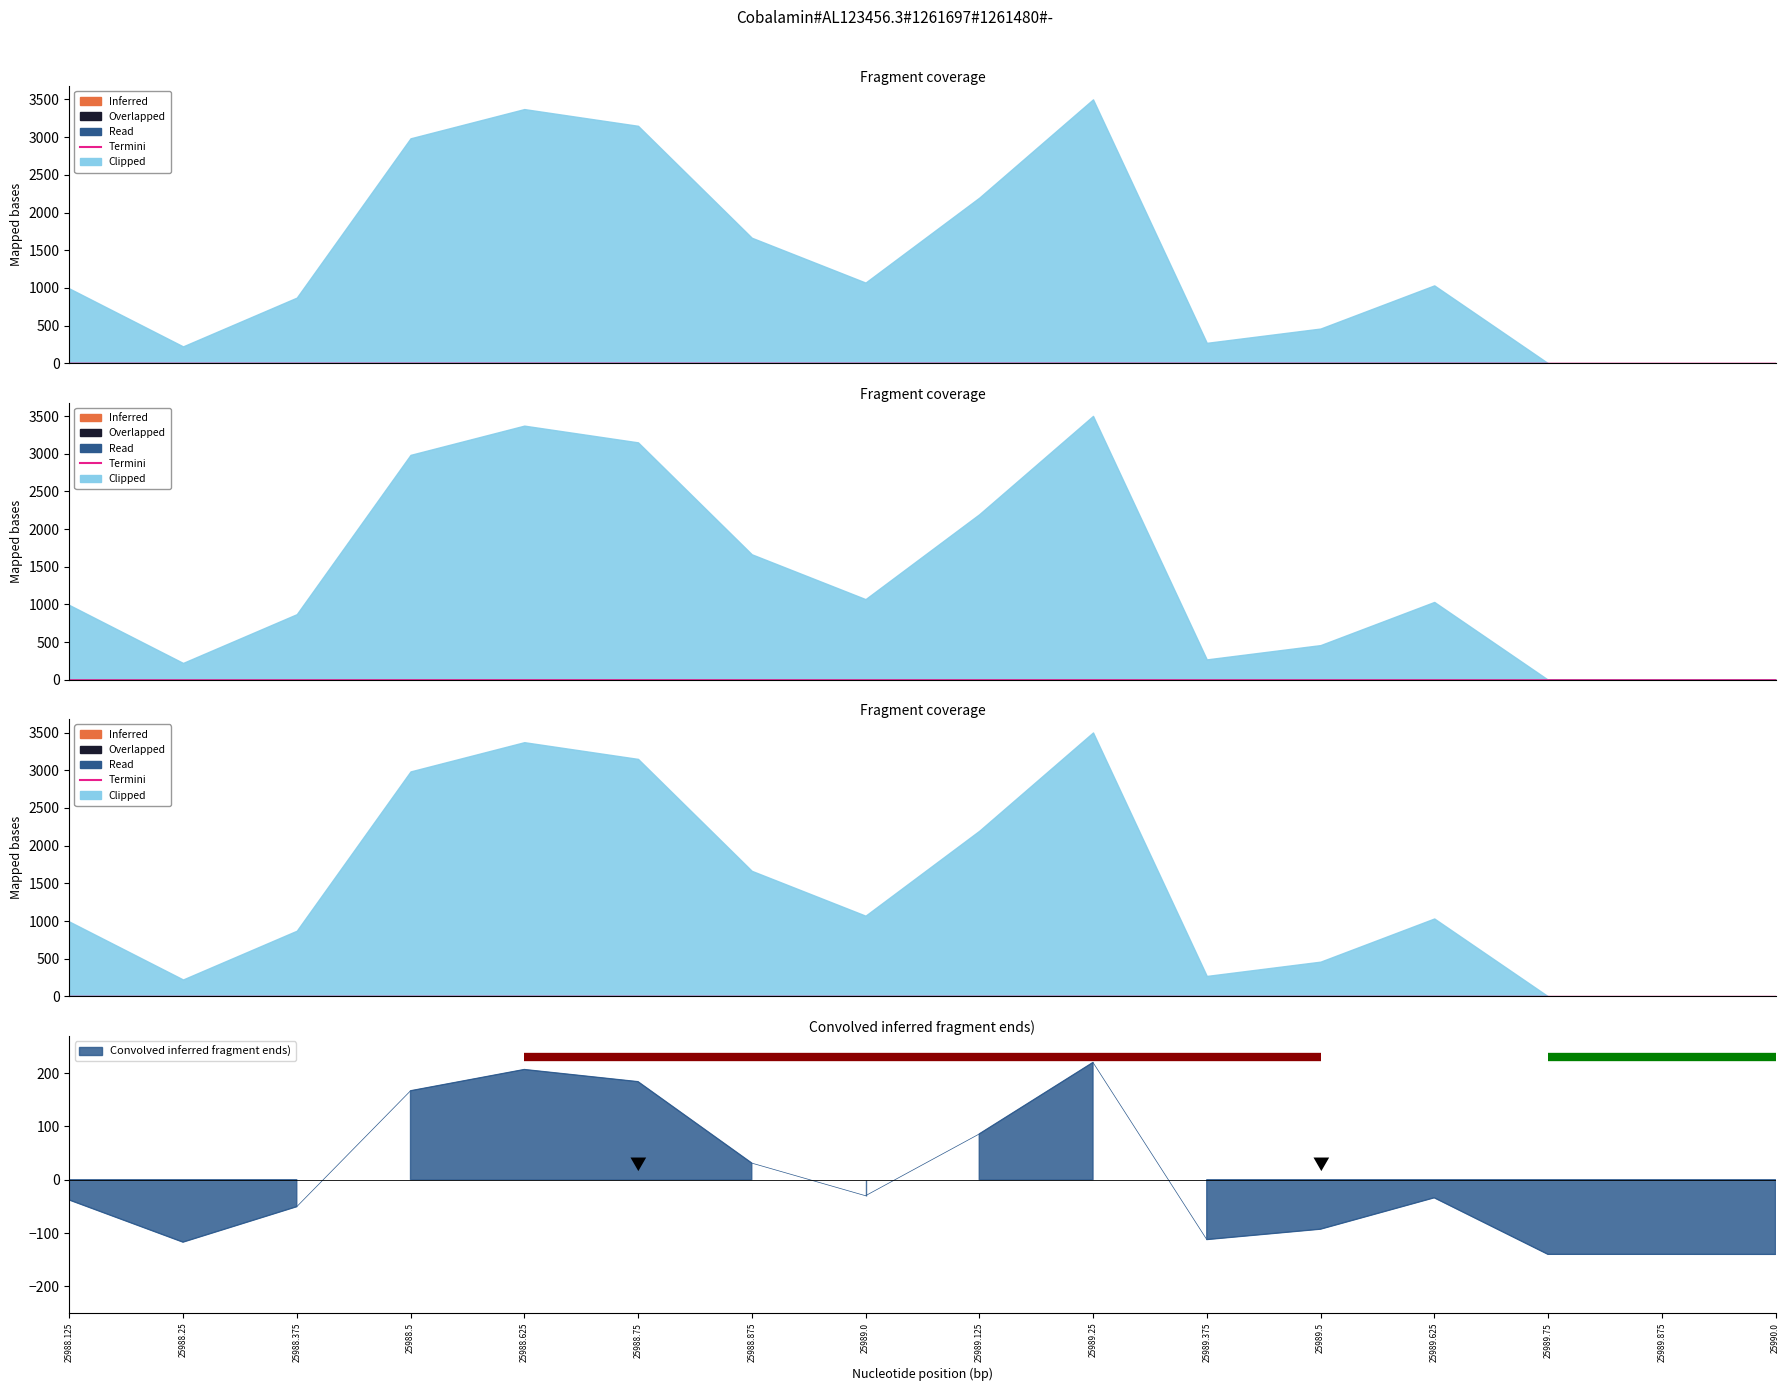

Does the chart have visible grid lines?

No